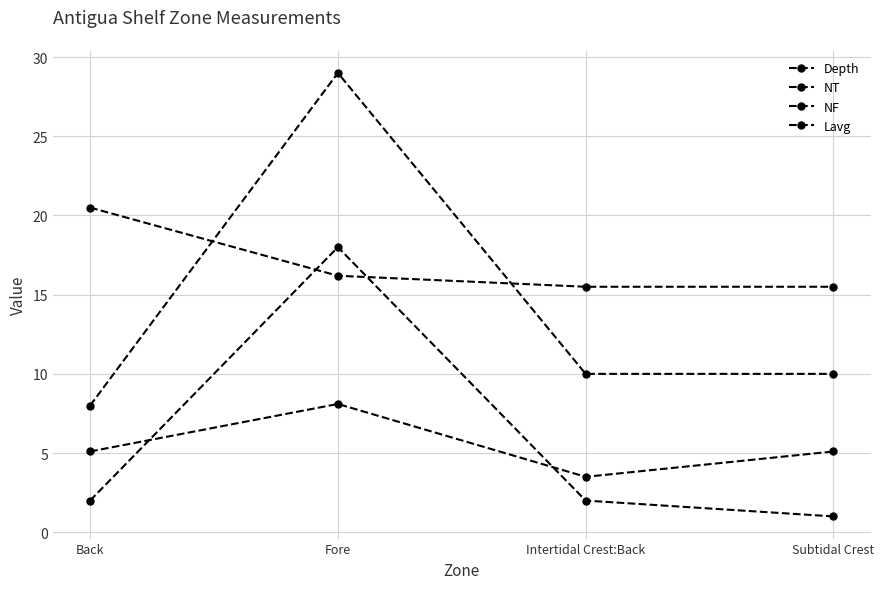

Which series ends up on top after the final intersection of Depth and NF?

Depth